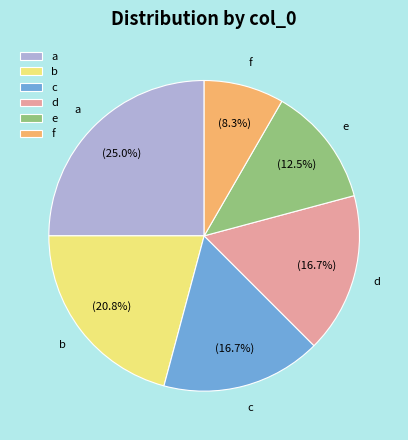

How many segments does this pie chart have?

6